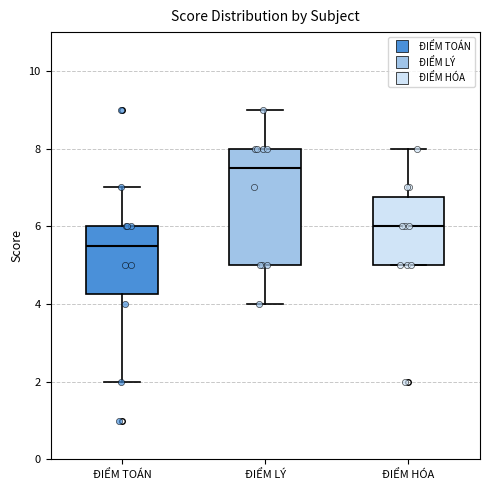

Which box's median line is the lowest?

ĐIỂM TOÁN